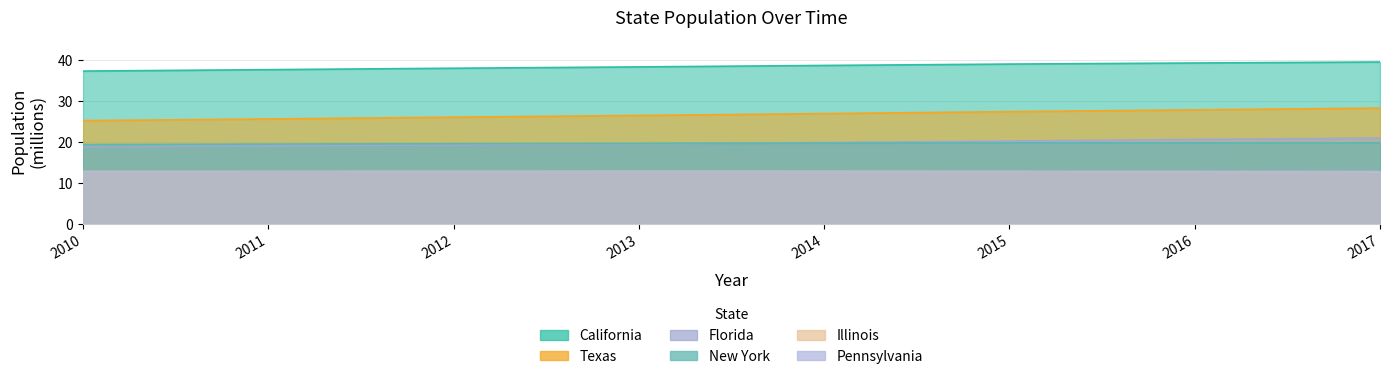

Is it true that New York equals 19.8 at 2017?

True